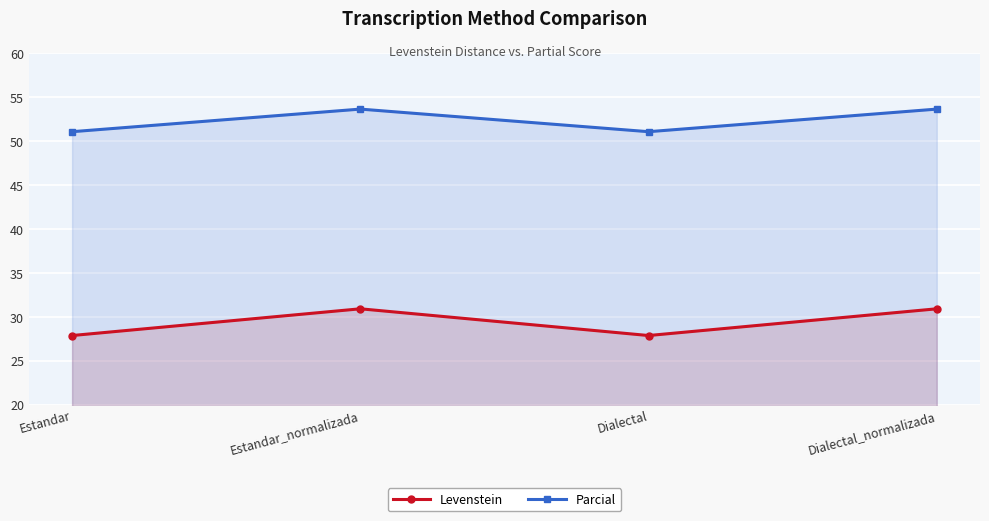

Rank the series at Estandar from lowest to highest value.

Levenstein, Parcial